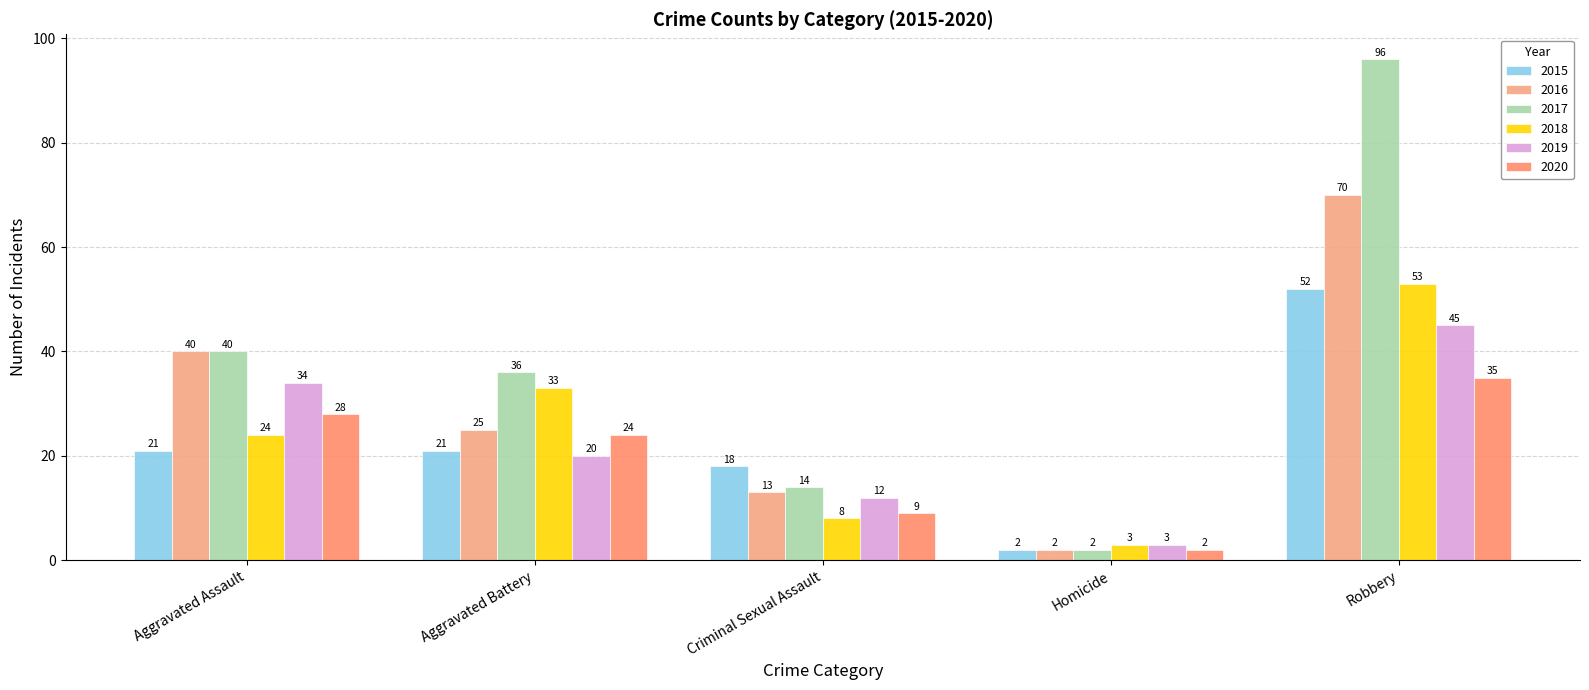

What is the difference between the maximum and minimum values in the 2020 series?

33